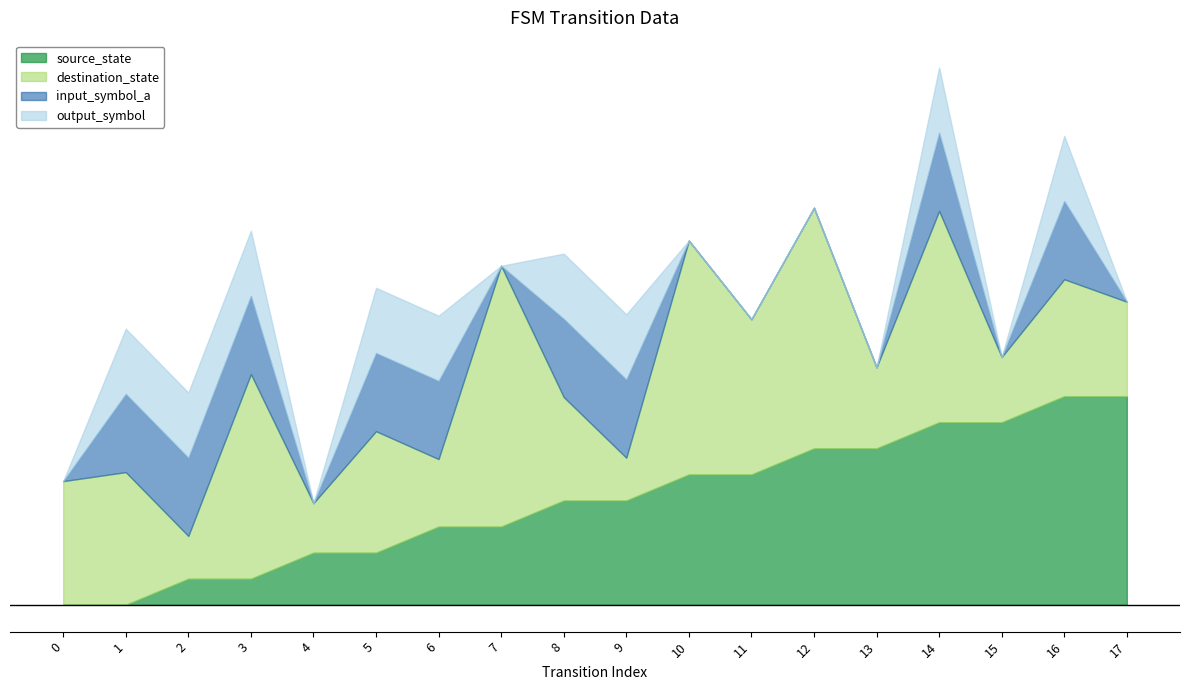

Which series has the widest spread of values?

destination_state